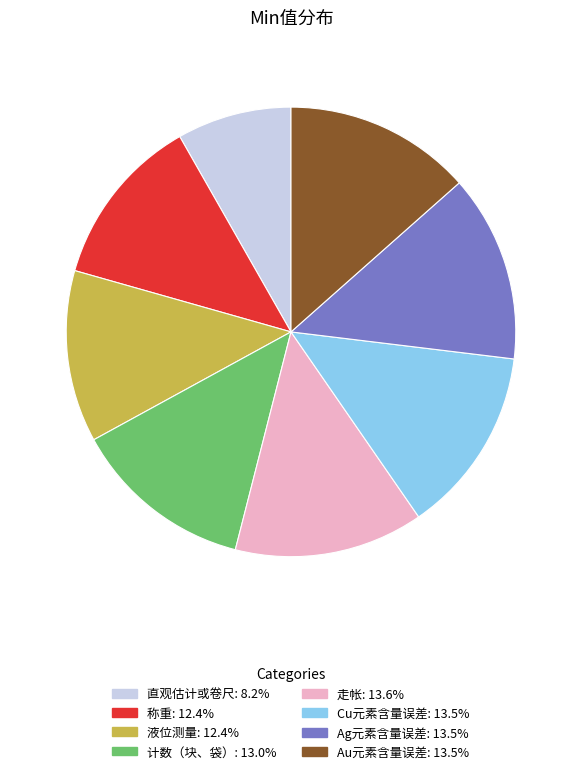

Which slice is the smallest?

直观估计或卷尺